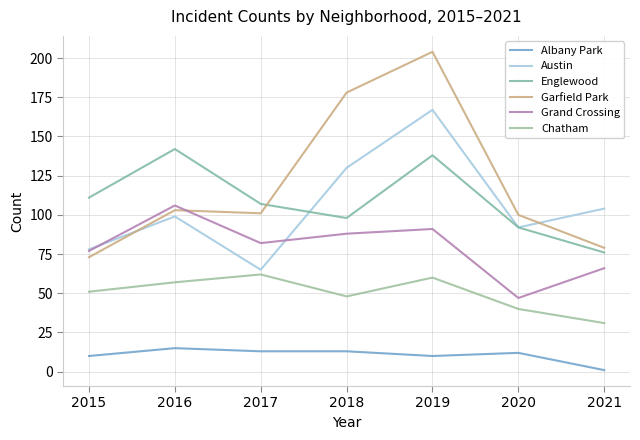

True or false: Garfield Park and Chatham cross at least once.

False